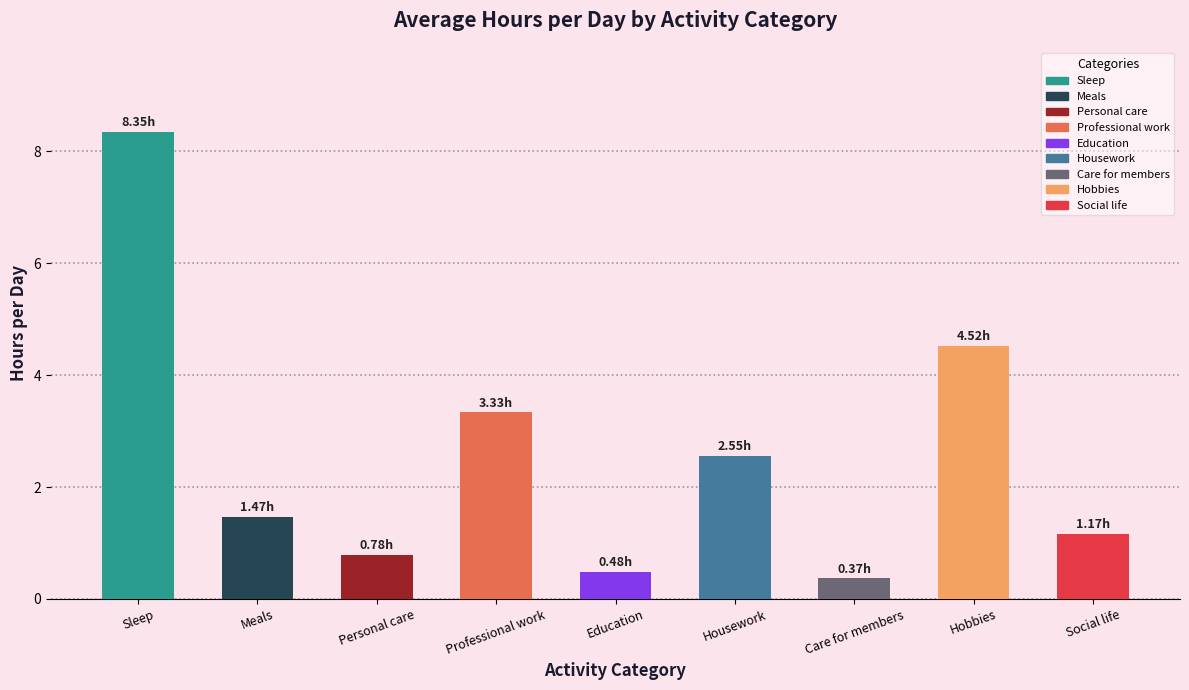

What is the change in value from Personal care to Professional work?

+2.5